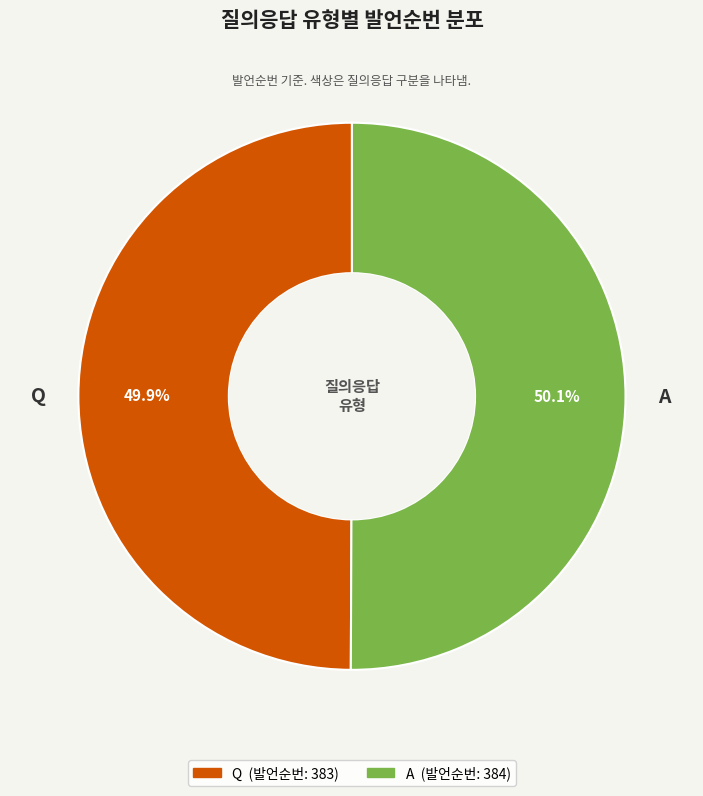

What is the ratio of the value at A to the value at Q?

1.0